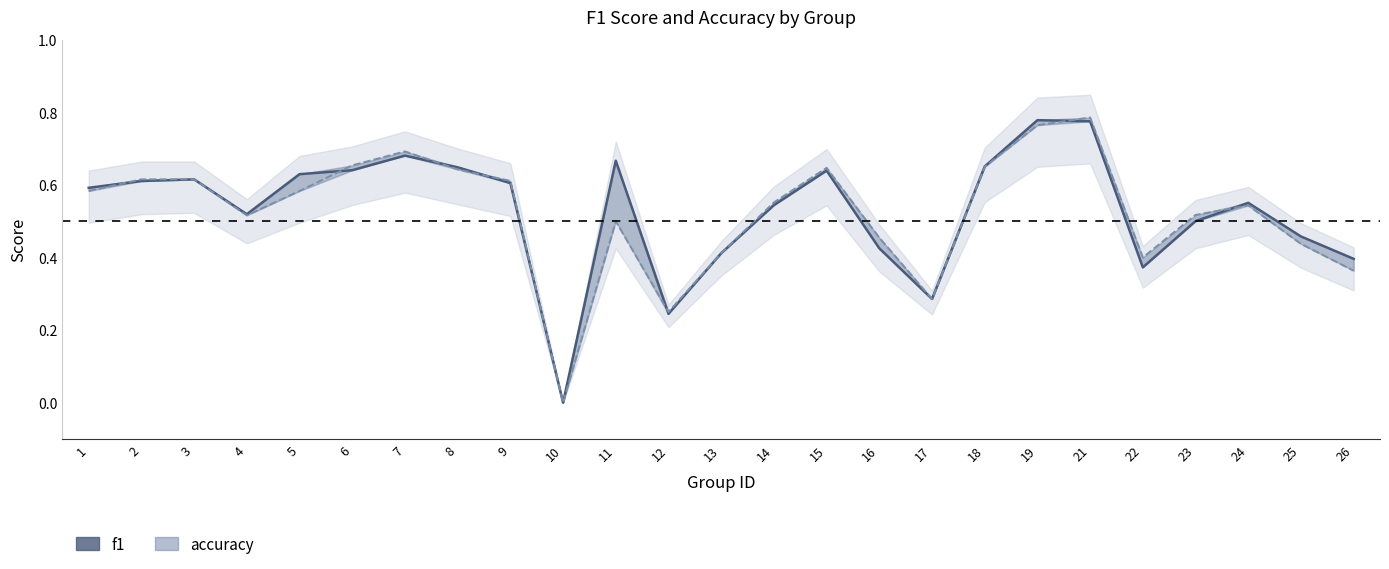

How many intersections are there between f1 and accuracy?

7